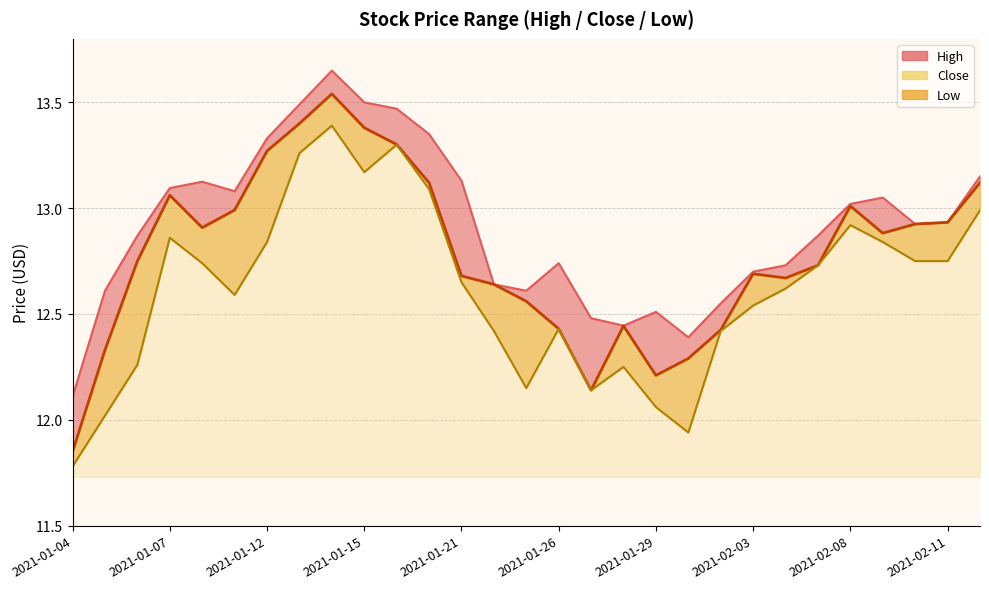

What are all the series names shown in the legend?

High, Close, Low